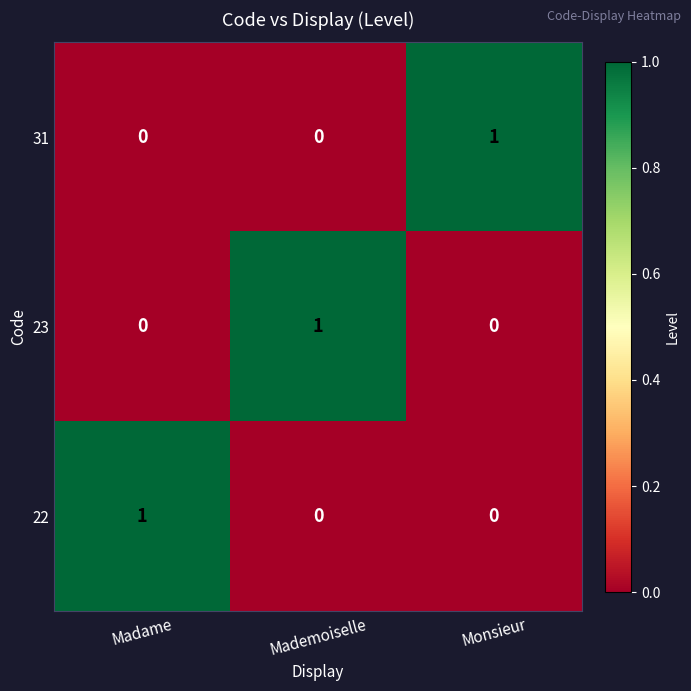

Reading right to left, extract all data points from this chart.

31: Monsieur=1	Mademoiselle=0	Madame=0
23: Monsieur=0	Mademoiselle=1	Madame=0
22: Monsieur=0	Mademoiselle=0	Madame=1